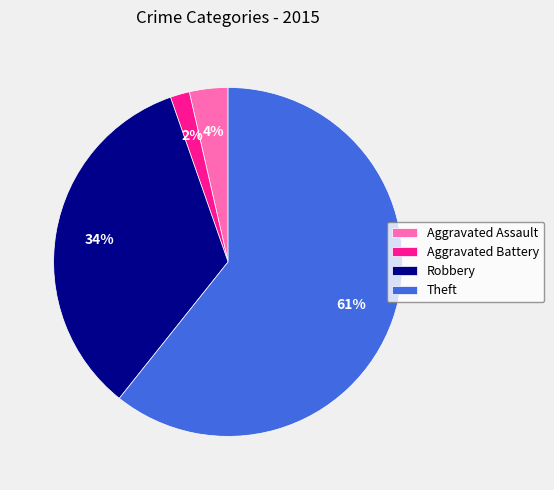

To the nearest percent, what is the difference between the Robbery and Theft slice percentages?

27%